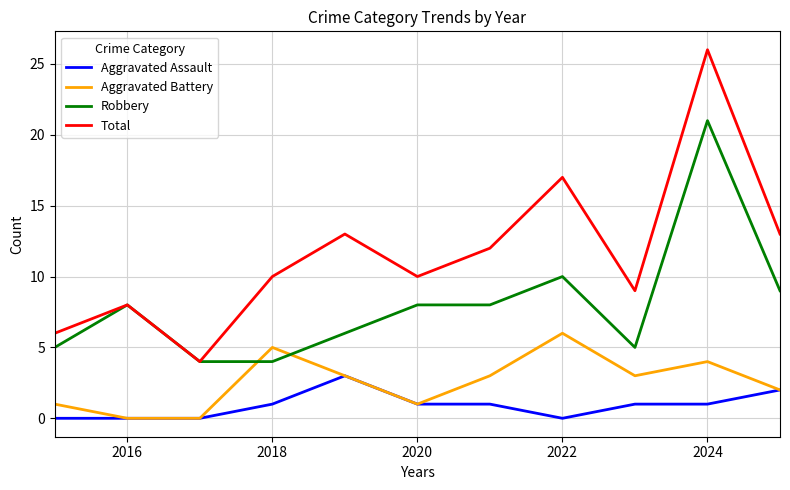

Which series has the largest range (max minus min)?

Total